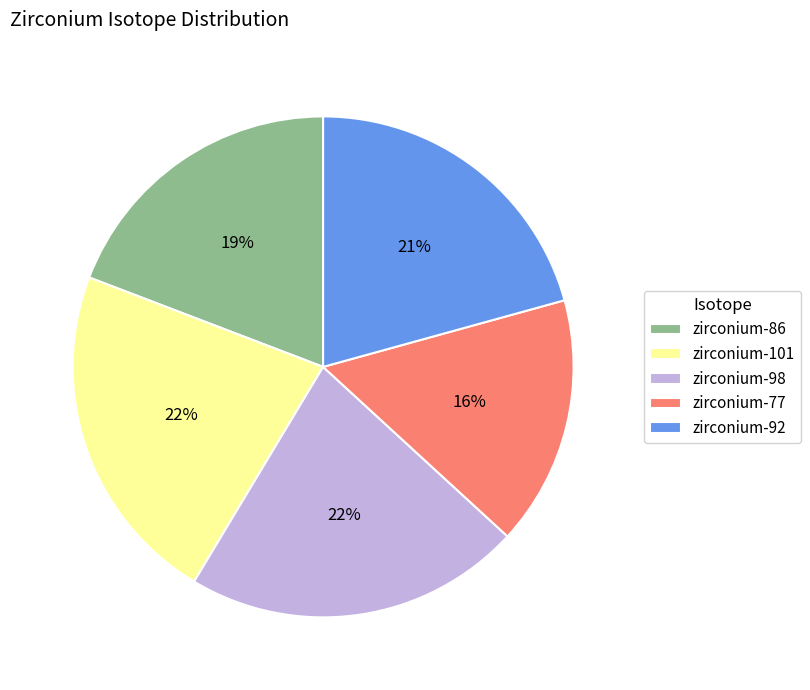

The zirconium-86 slice represents 28% of the pie. True or false?

False